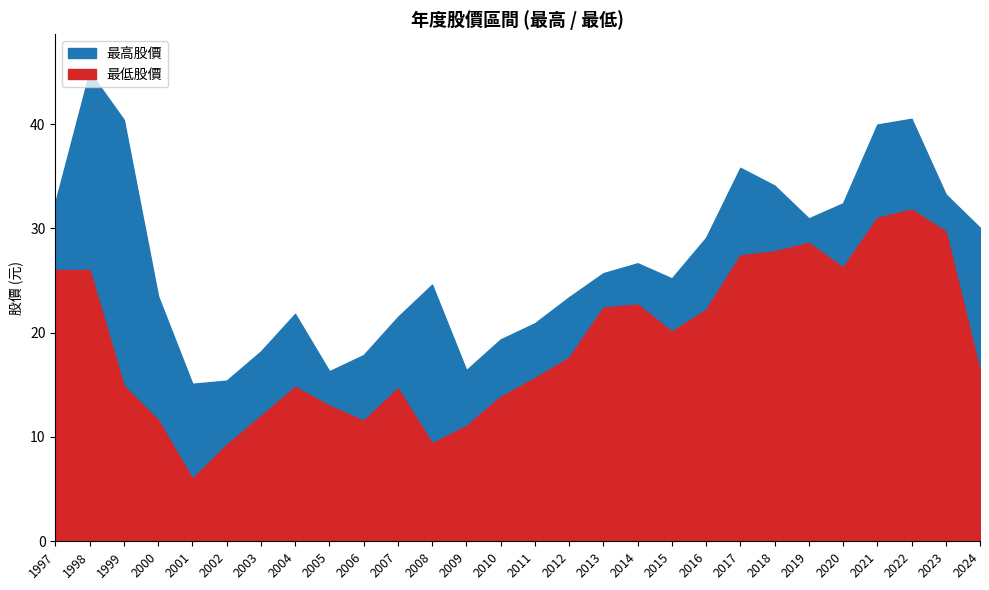

Rank the series at 2007 from lowest to highest value.

最低股價, 最高股價